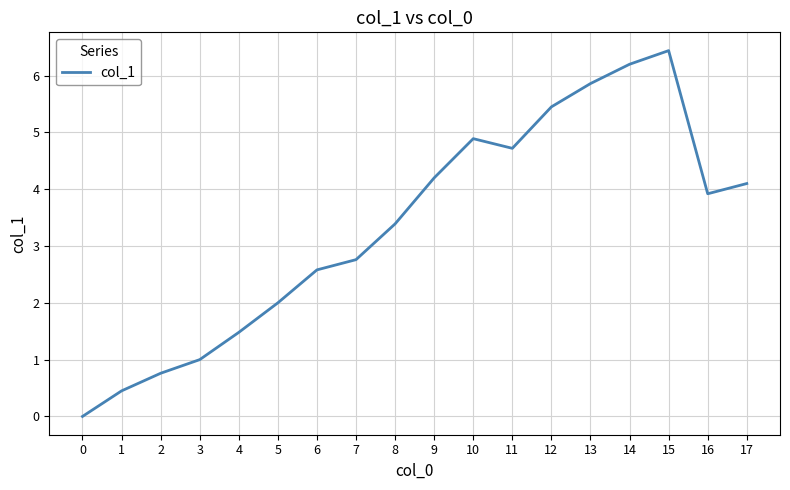

At which label is the value closest to 3?

7